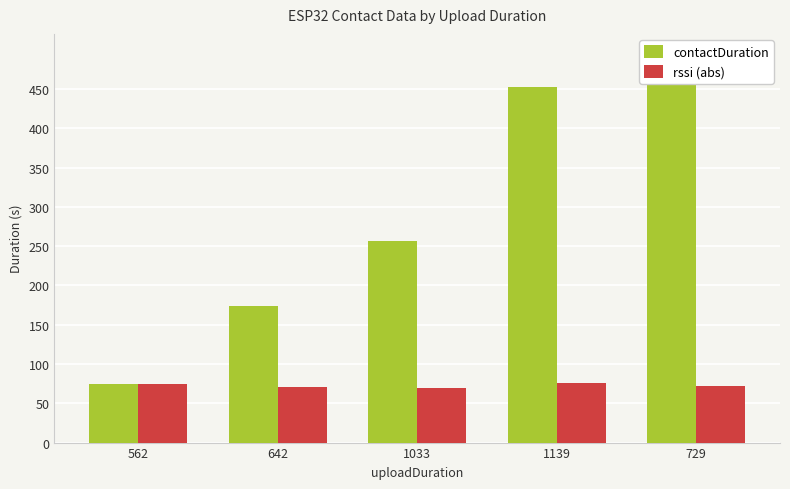

Count the number of categories in the chart.

5